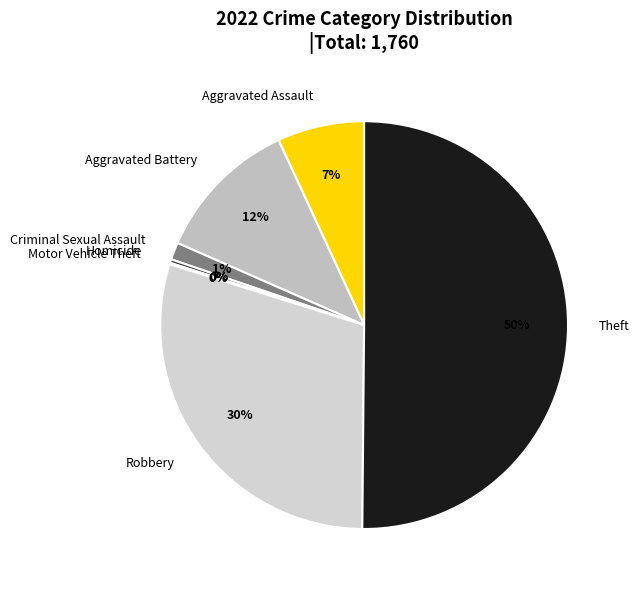

Is the sum of Criminal Sexual Assault and Homicide greater than half?

No